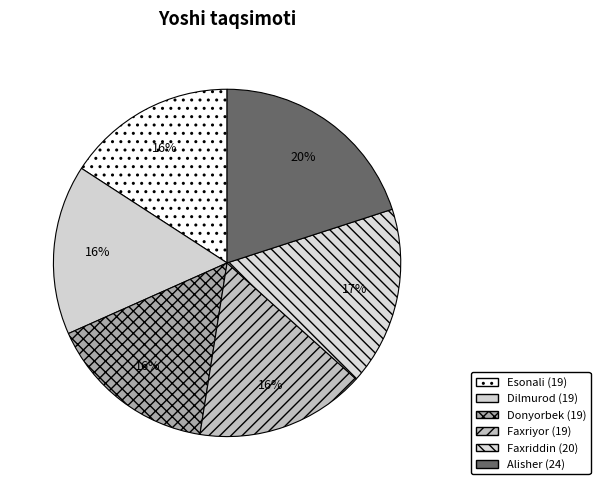

Is Dilmurod the majority of the pie?

No